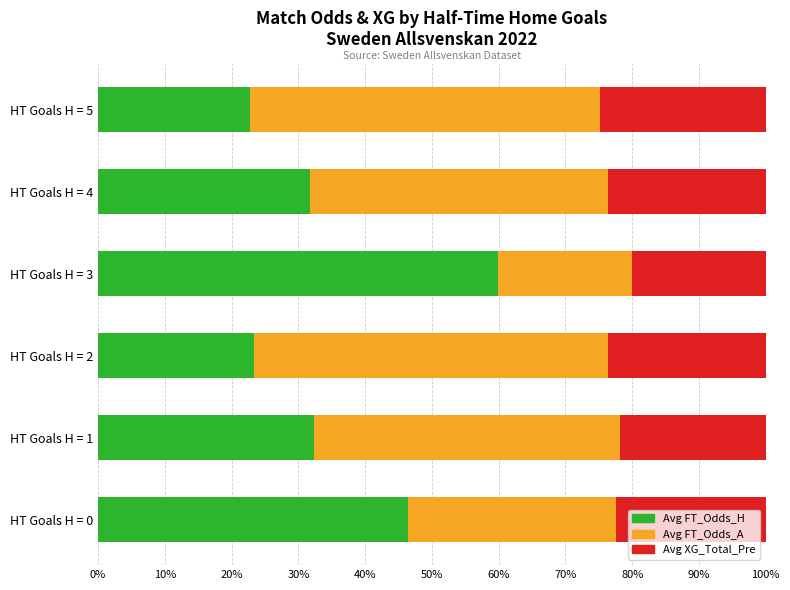

What is the sum of the Avg FT_Odds_H values at HT Goals H = 0 and HT Goals H = 4?

78.1